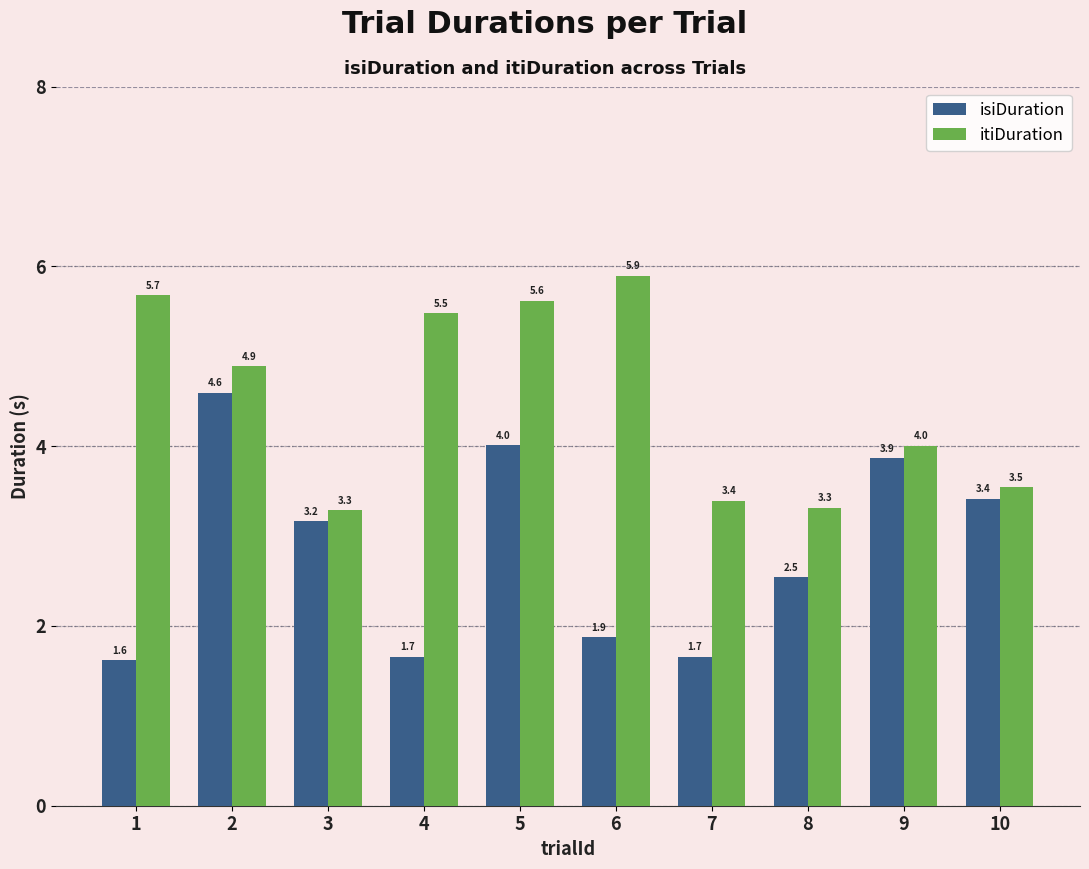

What is the minimum value shown in the chart?

1.6